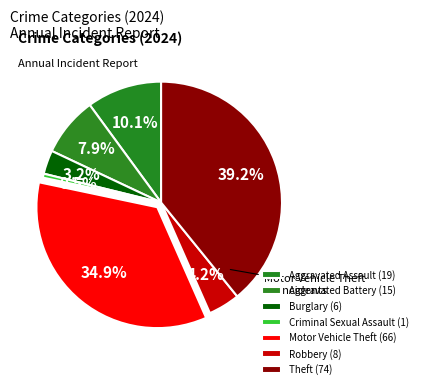

To the nearest percent, what is the average slice percentage?

14%